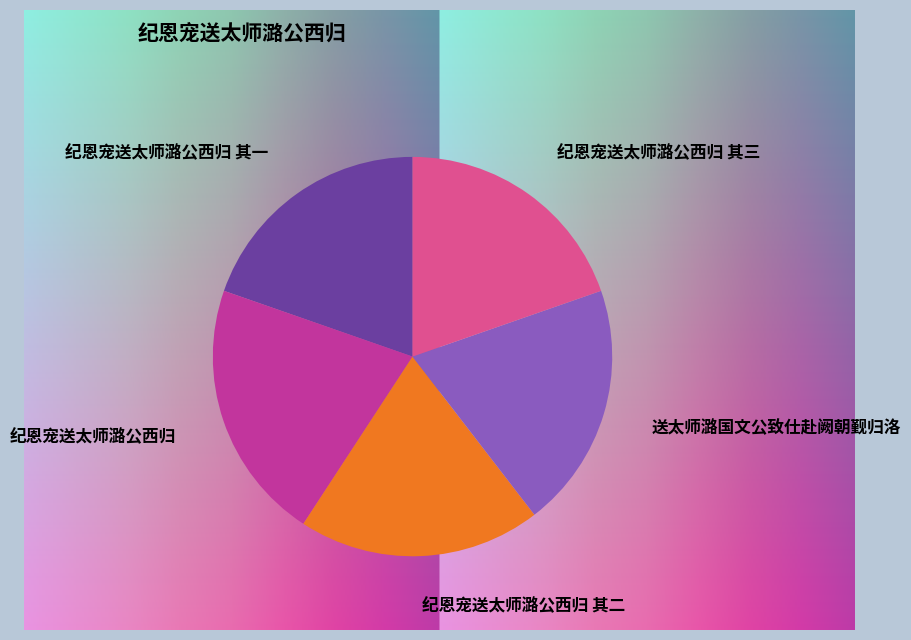

The 纪恩宠送太师潞公西归 其三 slice represents 20% of the pie. True or false?

True